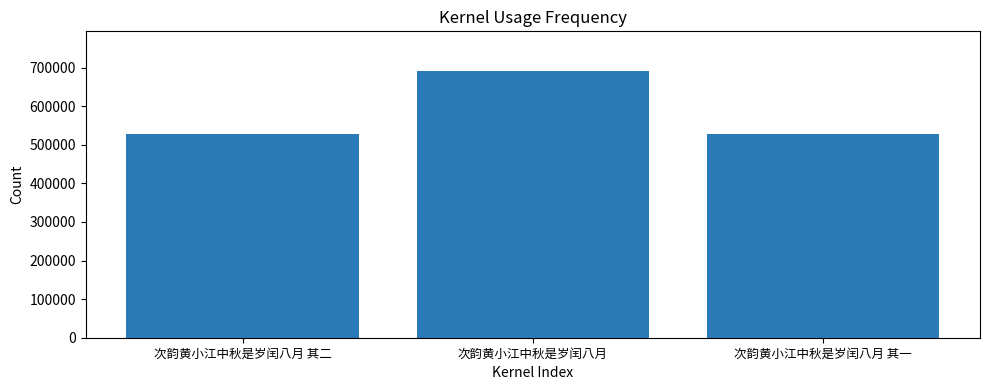

How many series are shown in this chart?

1